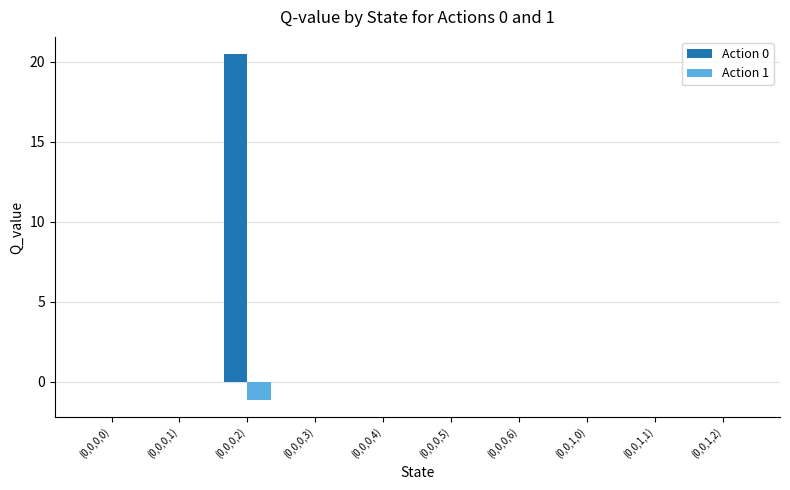

At which category does the chart reach its peak across all series?

(0,0,0,2)